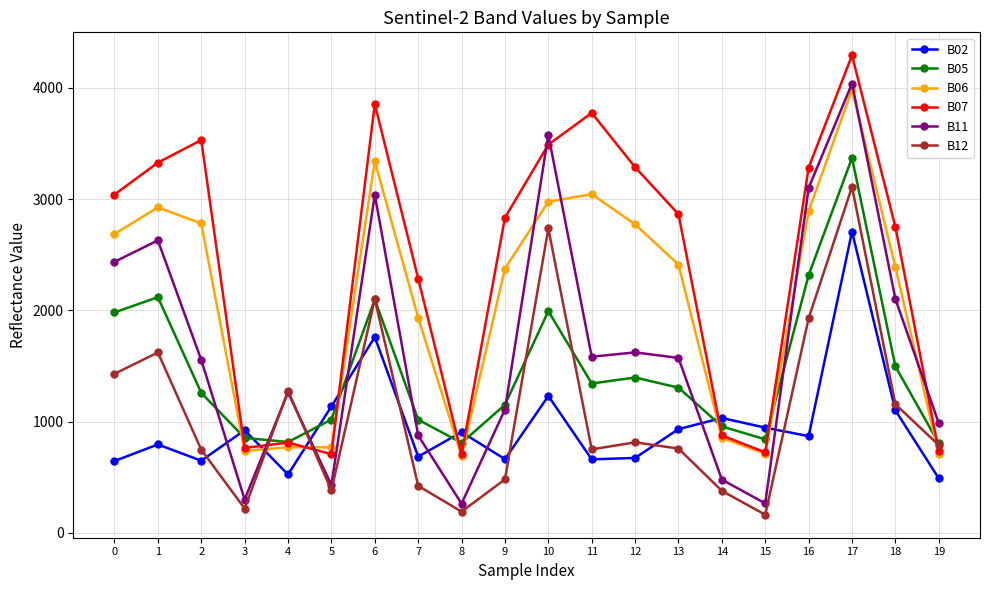

Which series has the largest range (max minus min)?

B11